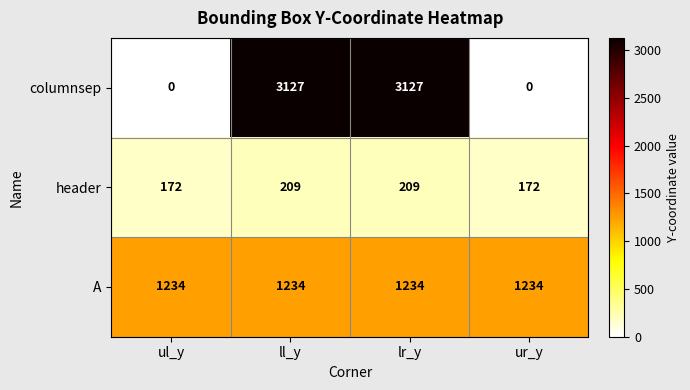

Read the header value at ur_y.

172